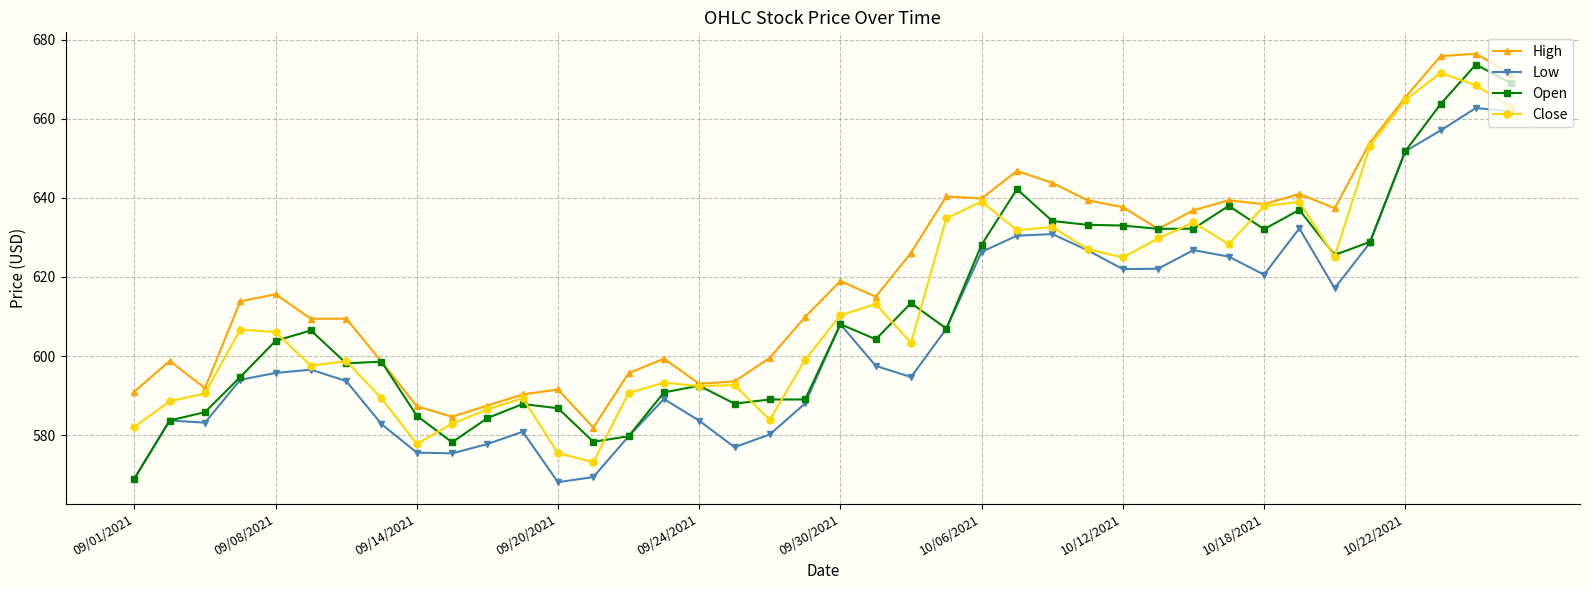

What is the maximum value shown in the chart?

676.5